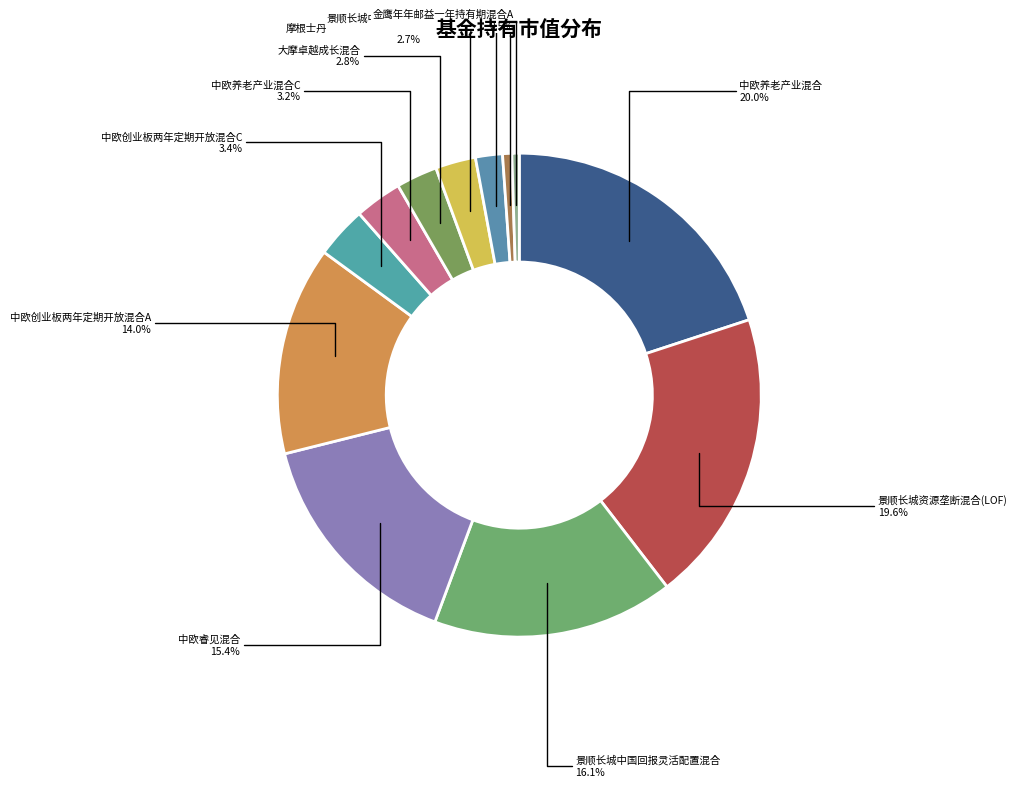

To the nearest percent, what portion does 景顺长城中小板创业板精选股票 represent?

2%